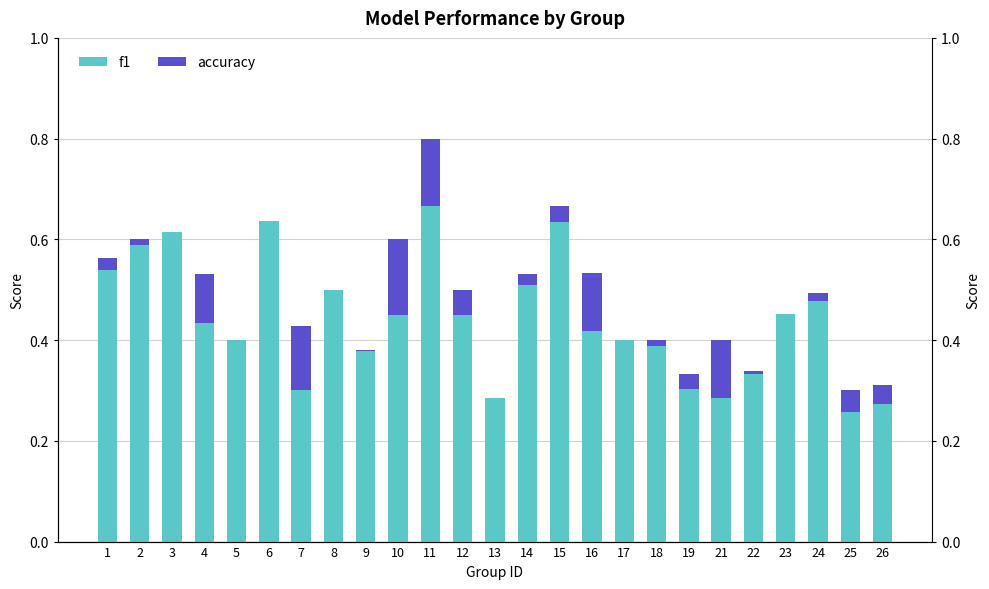

How many bars are there in each group?

2